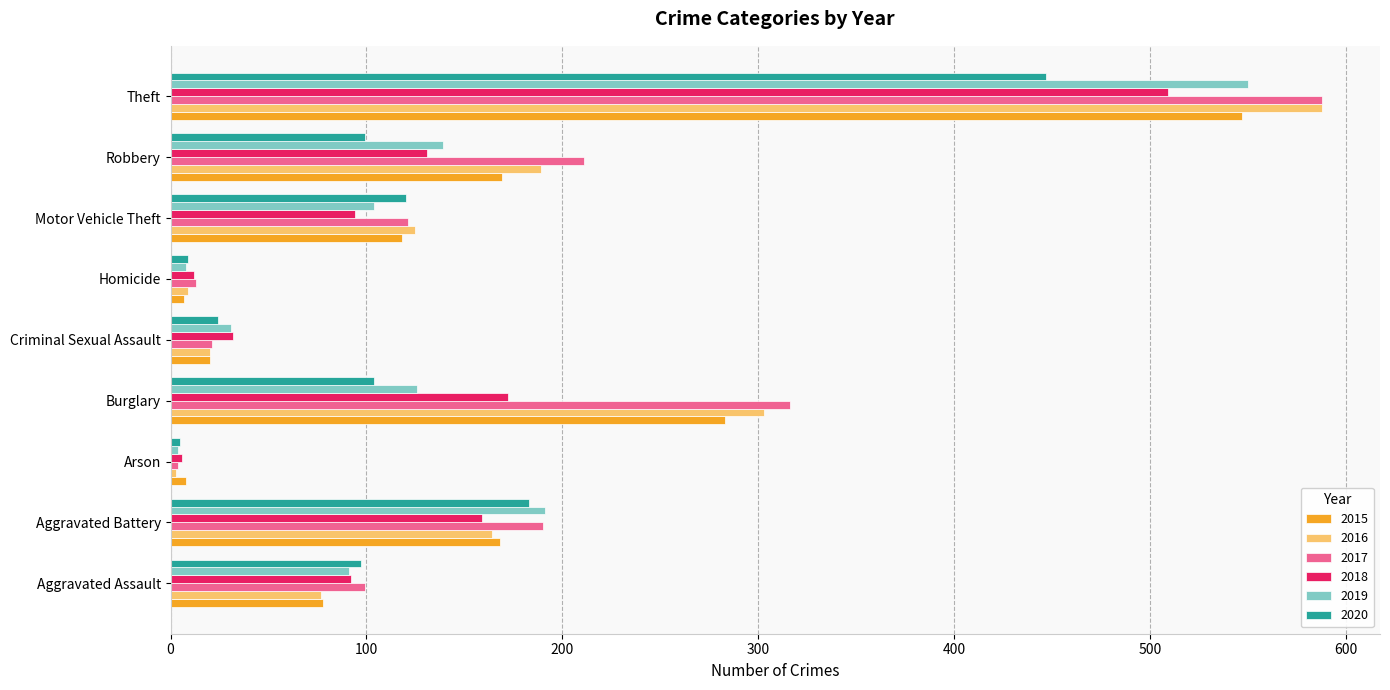

Which series has the largest range (max minus min)?

2016